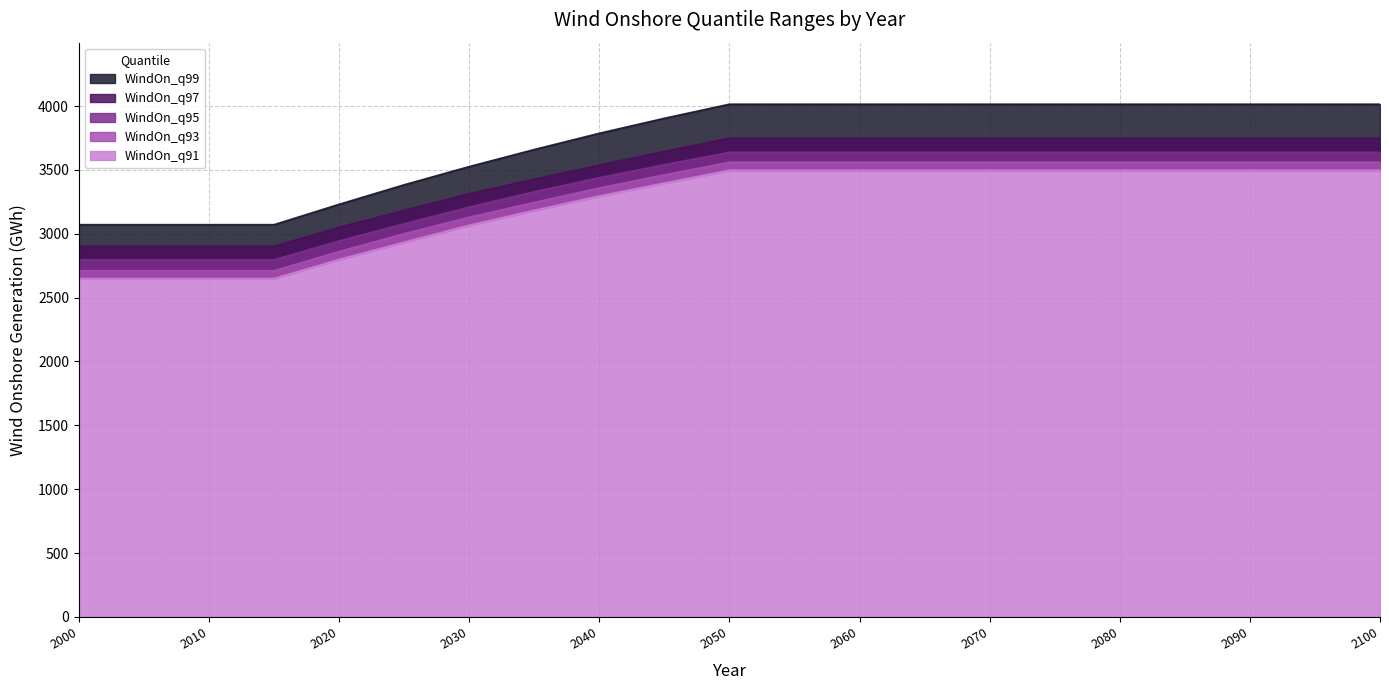

What is the maximum value for WindOn_q91?

3497.7